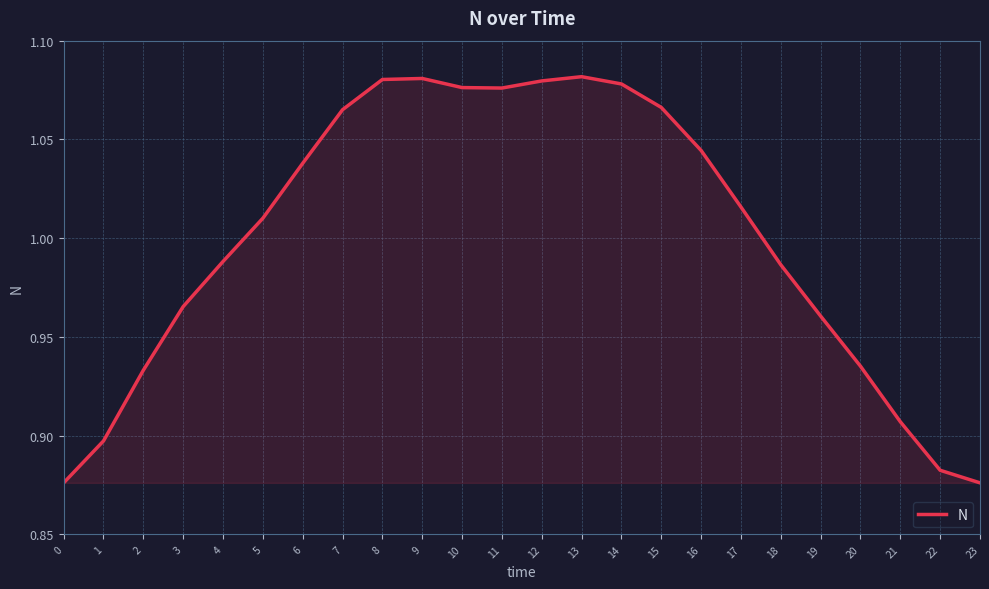

Between 18 and 0, which is larger?

18